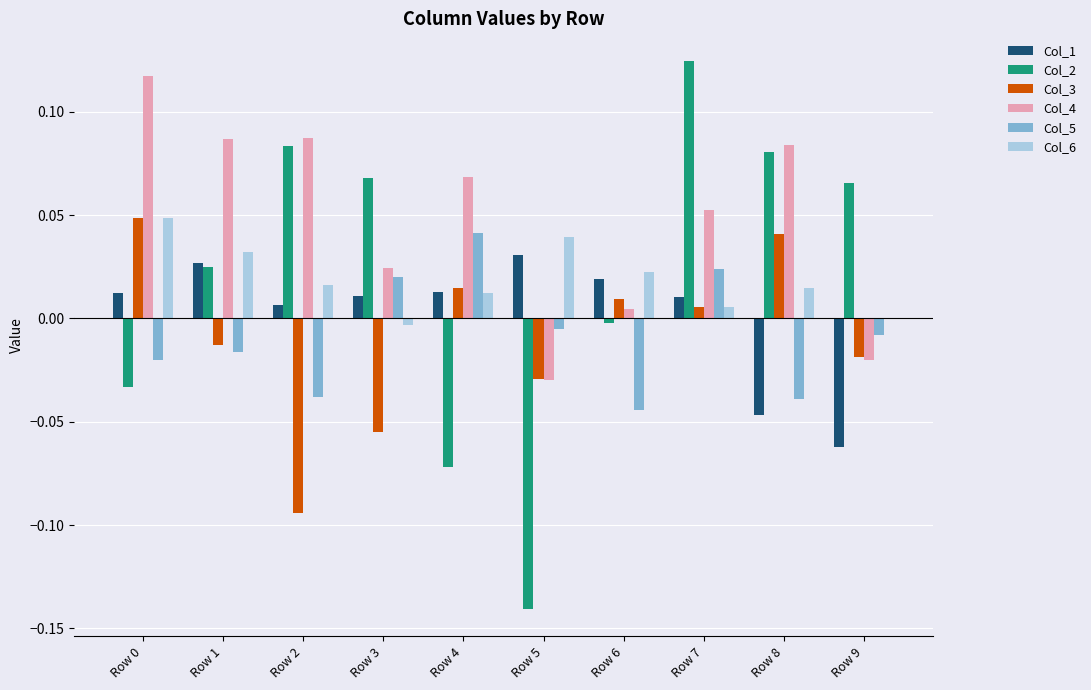

Which series has the largest total across all categories?

Col_4